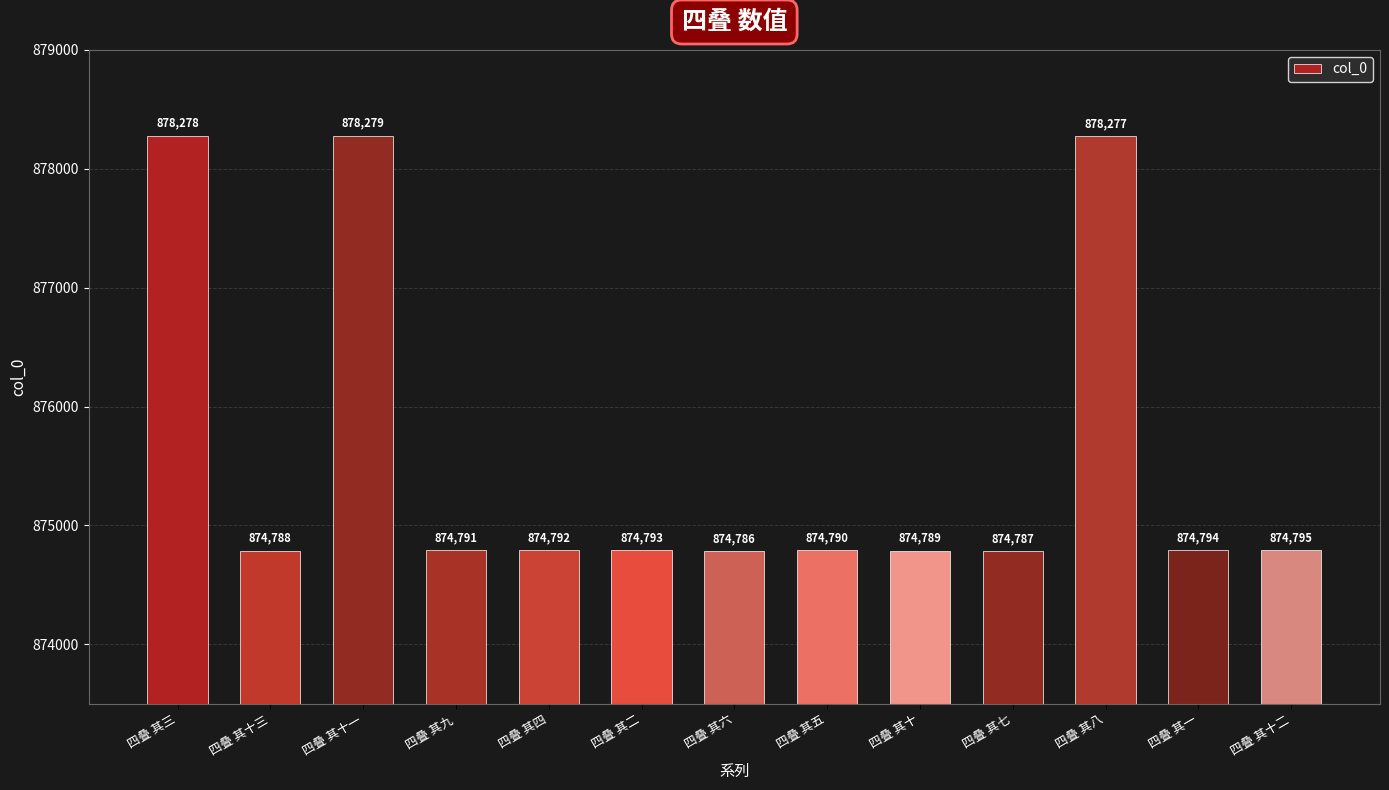

What is the label of the 8th bar from the left?

四叠 其五